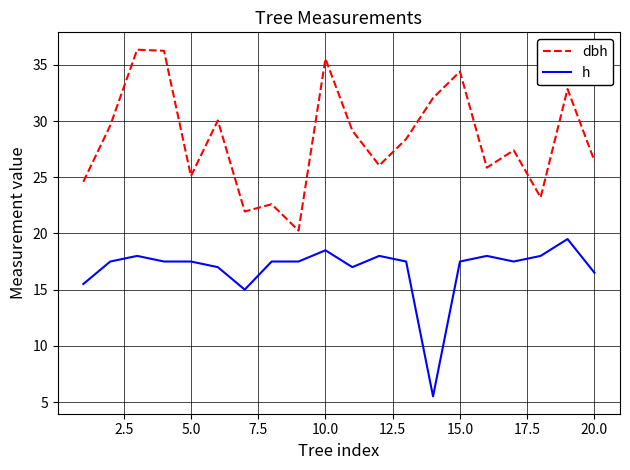

What is the difference between the maximum and minimum values in the dbh series?

16.1